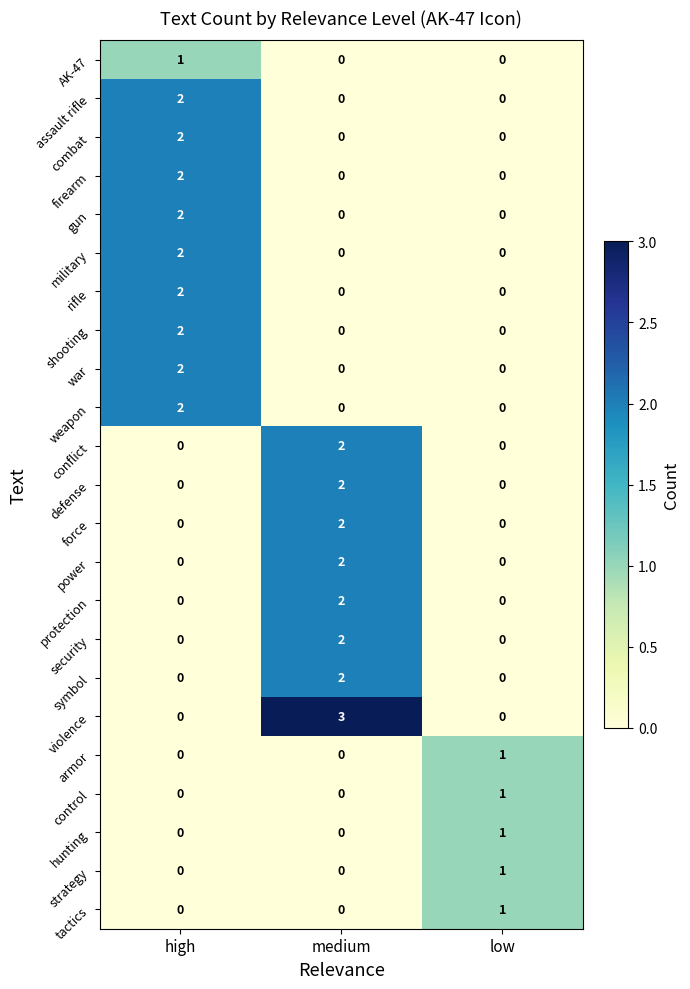

Is it true that assault rifle equals 1 at low?

False